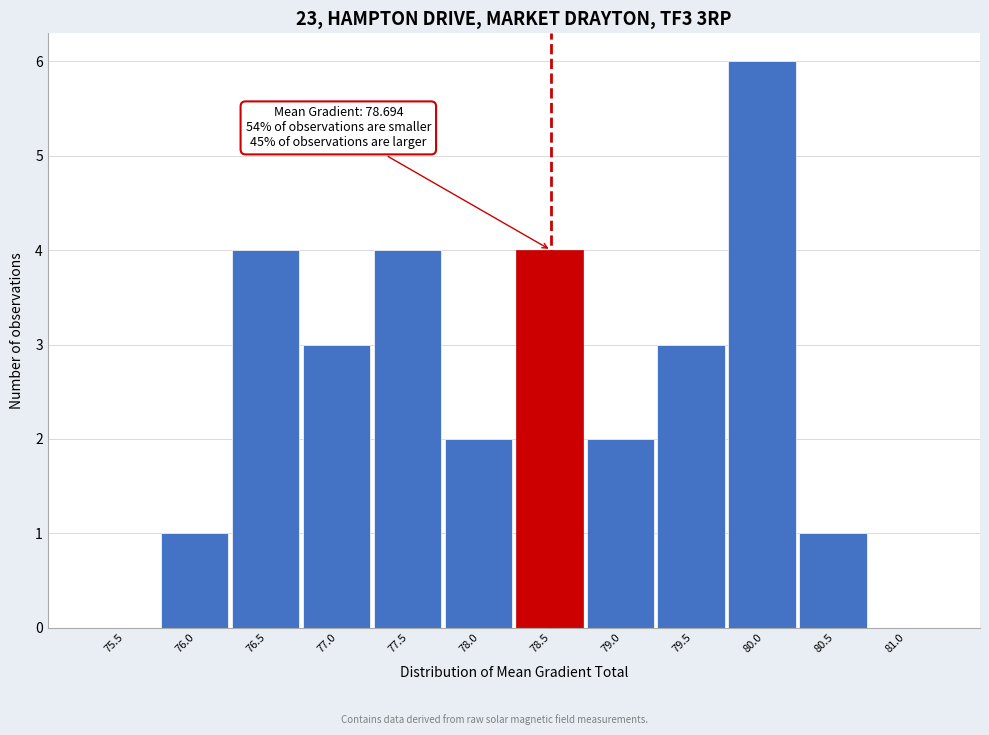

Reading left to right, transcribe all the data shown in this chart.

75.5=0	76.0=1	76.5=4	77.0=3	77.5=4	78.0=2	78.5=4	79.0=2	79.5=3	80.0=6	80.5=1	81.0=0